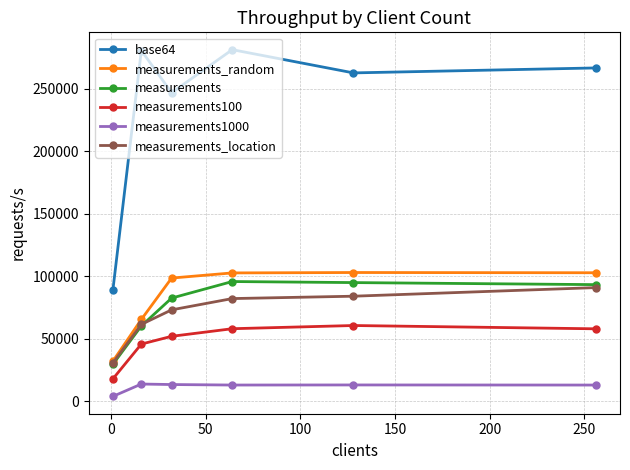

What is the value of the base64 point at the 6th from the left?

266848